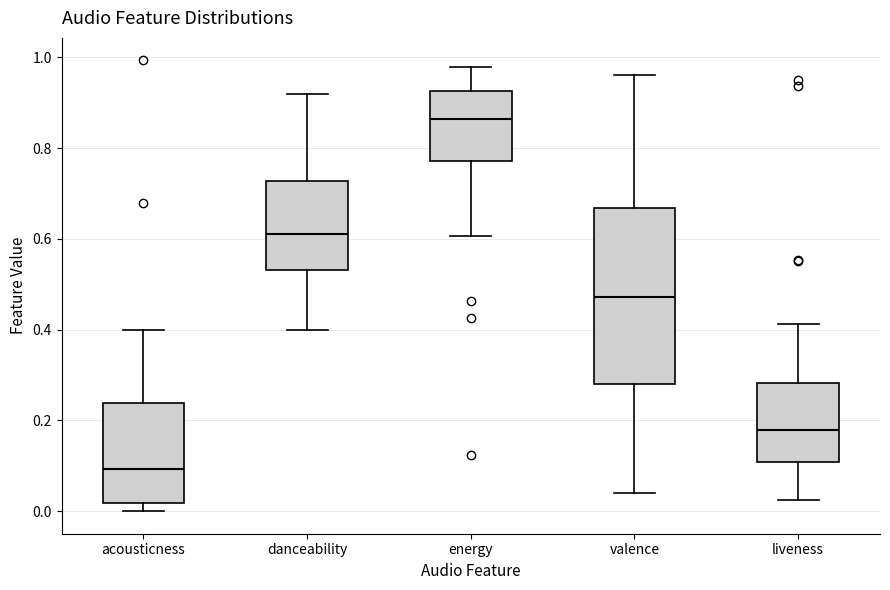

Comparing the boxes themselves (not the whiskers), which one is the tallest?

valence